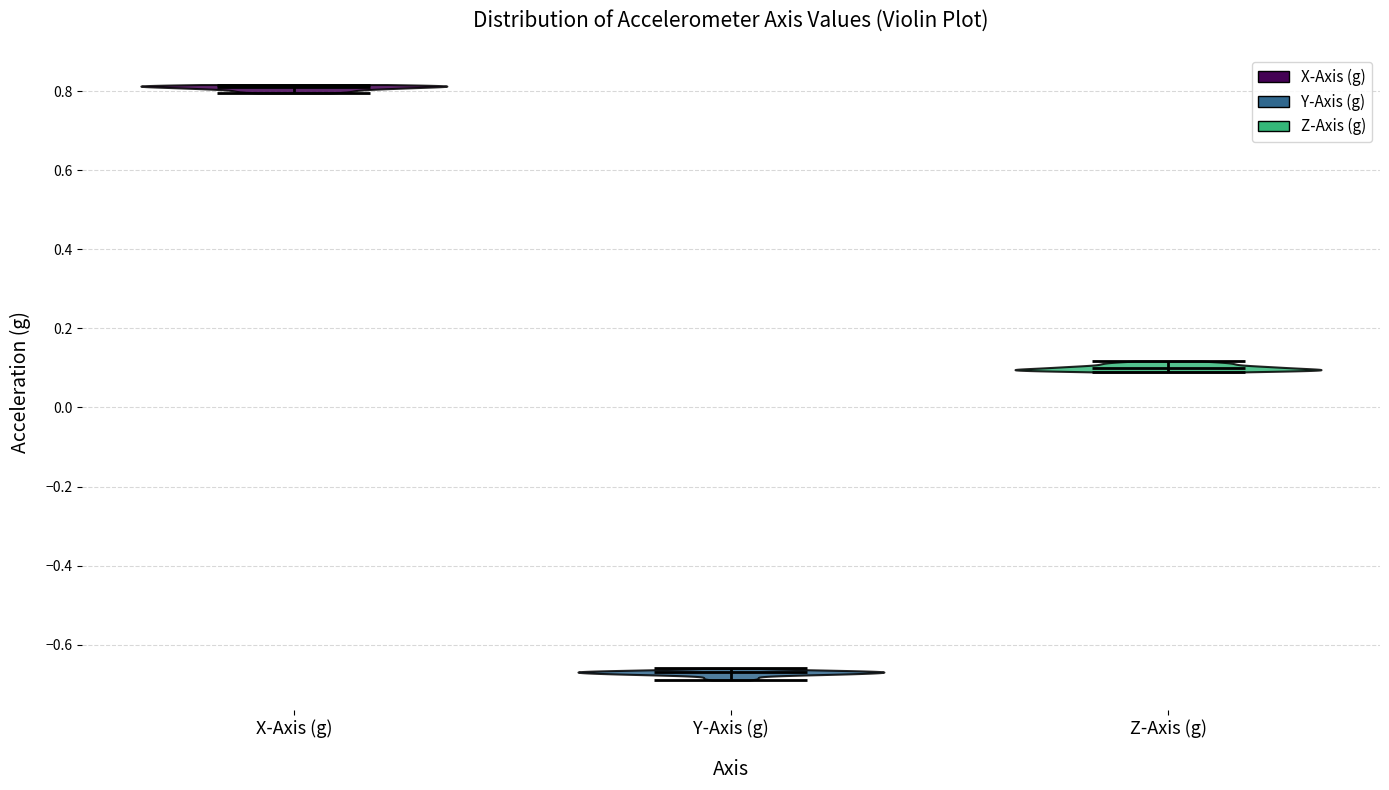

Which violin has the lowest median line?

Y-Axis (g)